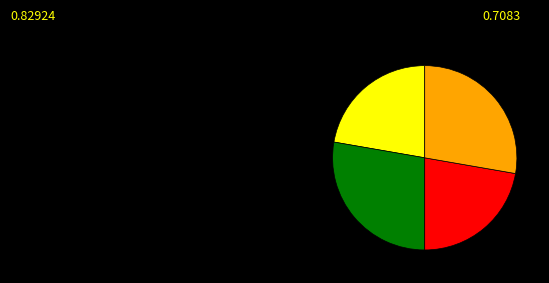

Is there a majority slice in this chart?

No